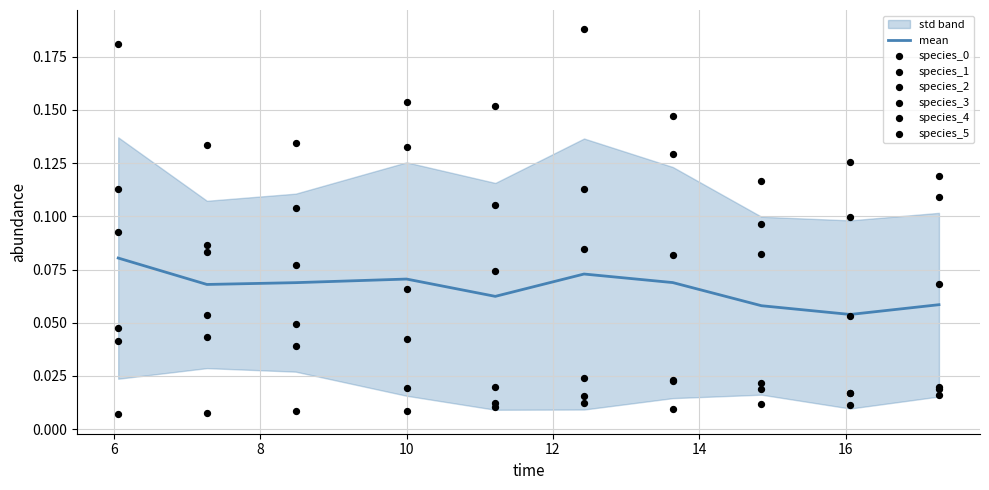

Which series contains the lowest Y value?

species_2